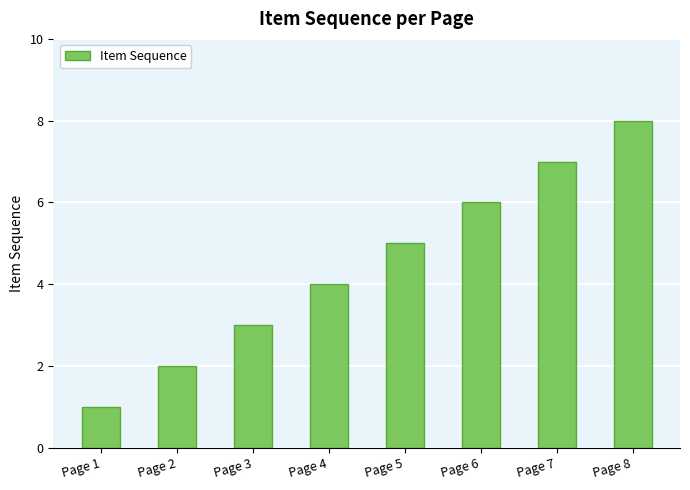

Count the number of data series in this chart.

1